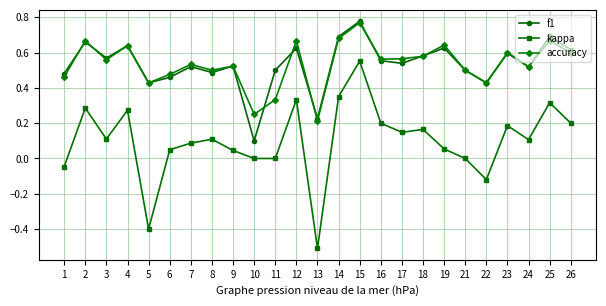

How many f1 values are between 0 and 1?

25